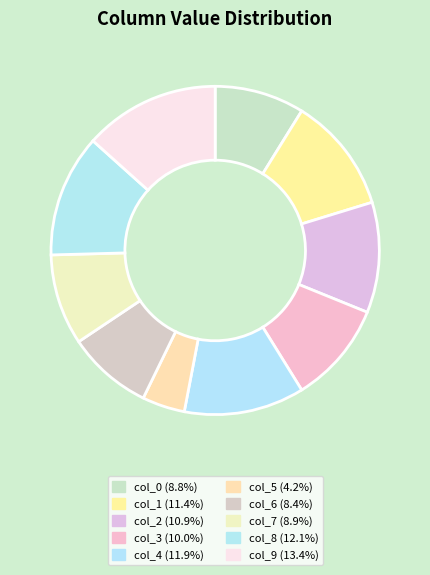

How much of the chart is everything except col_8?

87.9%